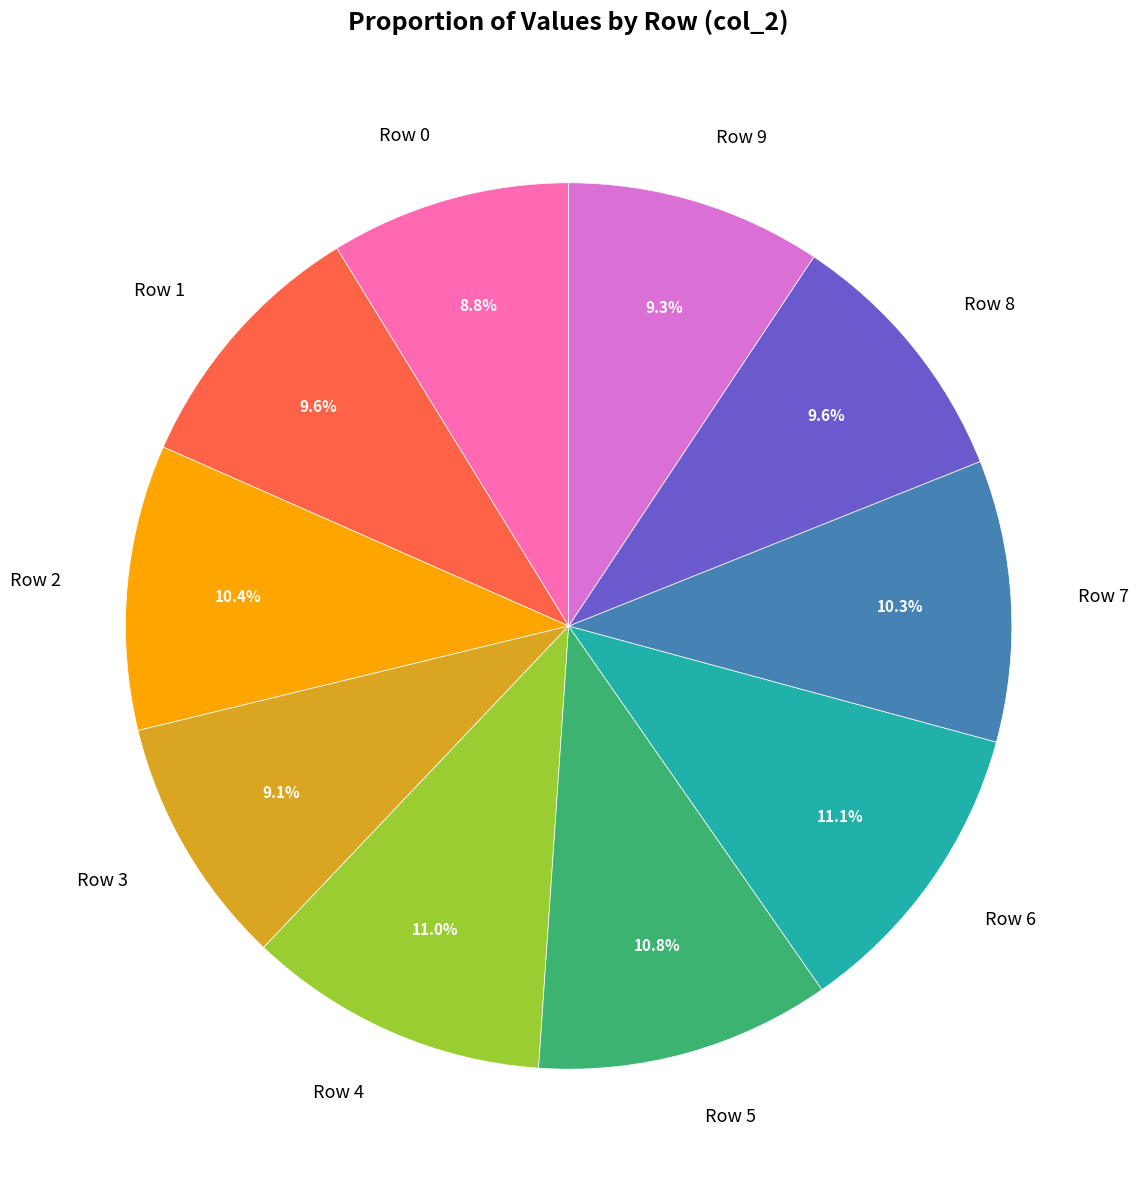

Is the sum of Row 3 and Row 7 greater than half?

No